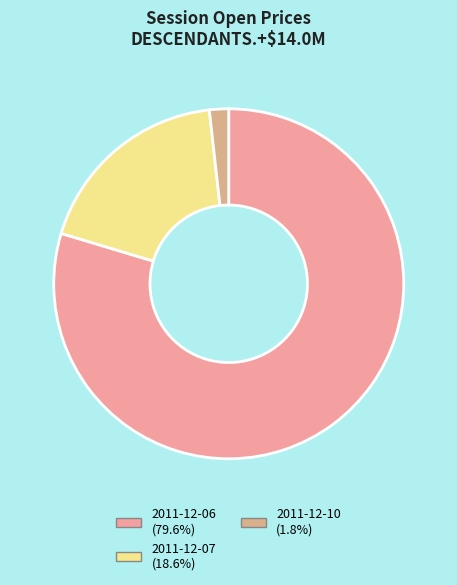

Count the number of slices in the pie.

3